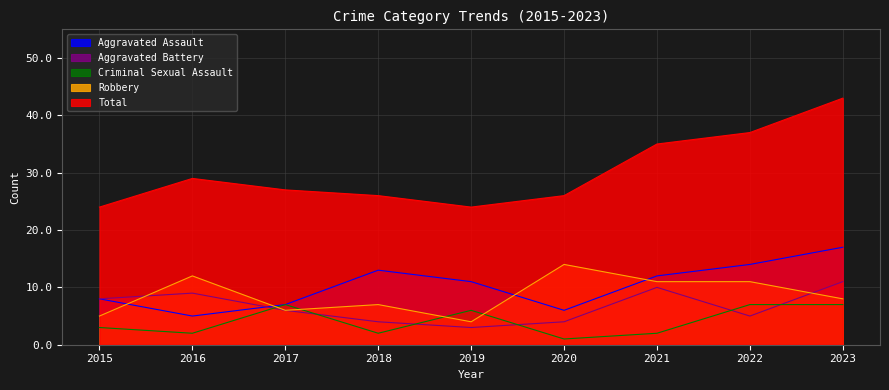

What is the value of the Robbery point at the 6th from the left?

14